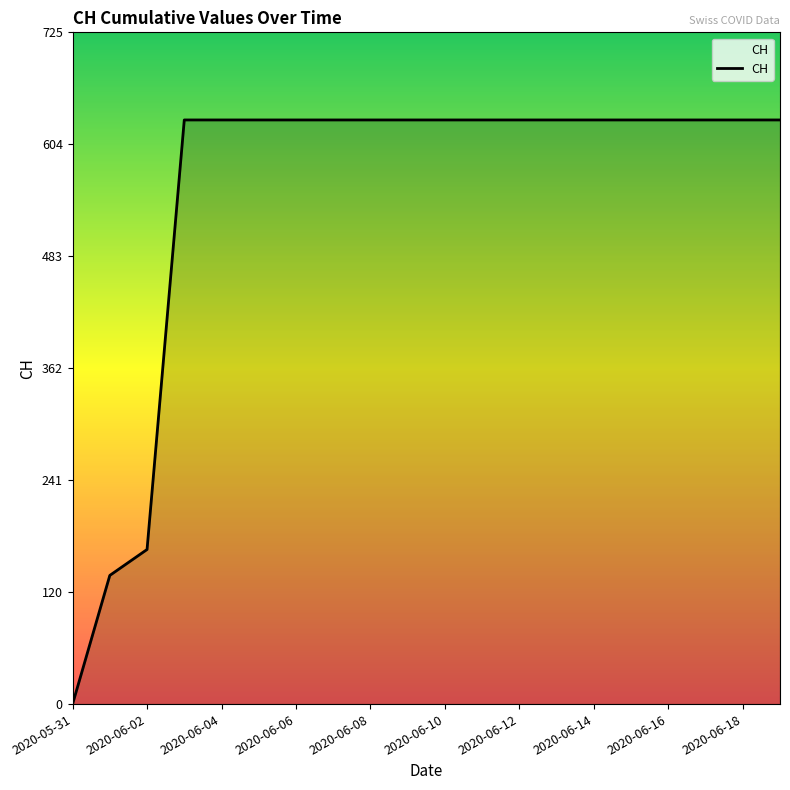

What is the maximum value shown in the chart?

631